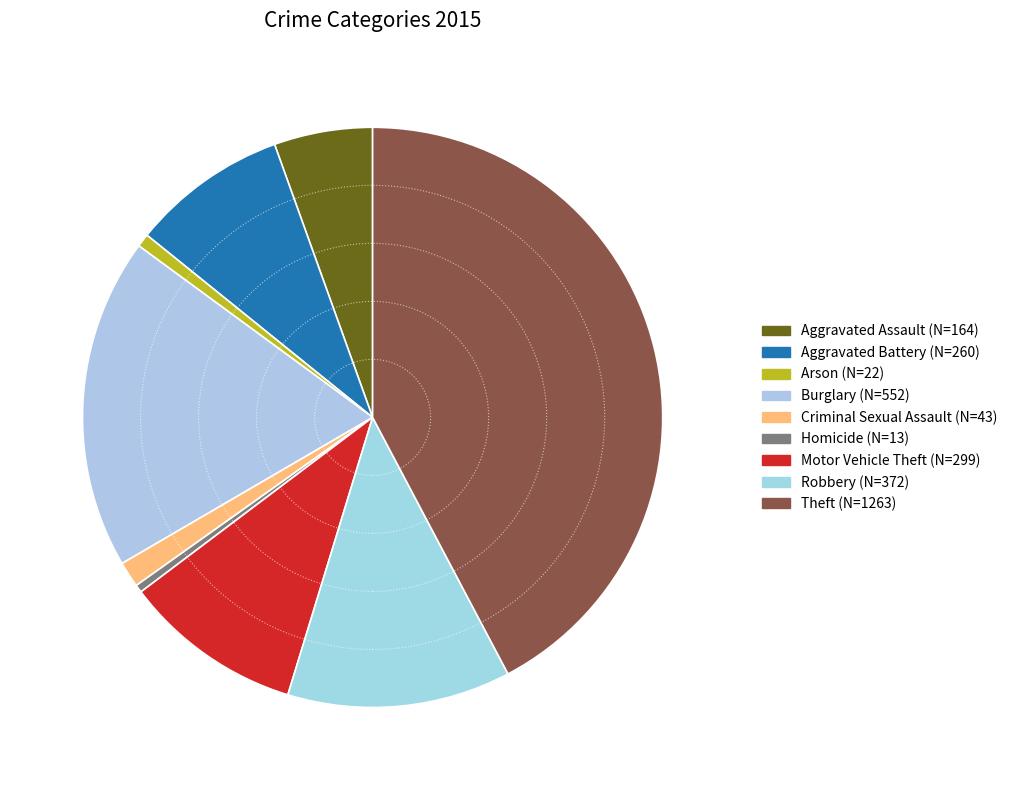

Is Theft the majority of the pie?

No